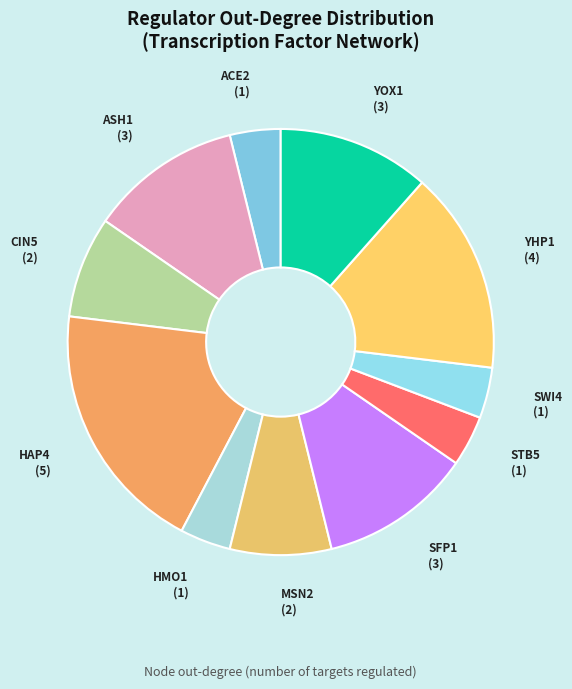

Which slice is the largest?

HAP4